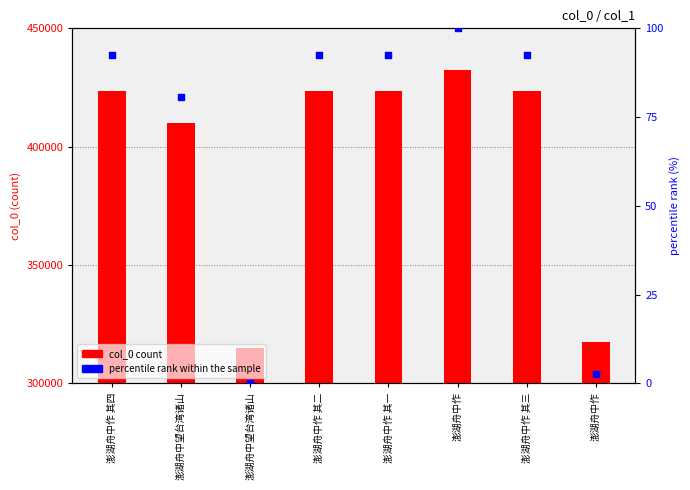

Is the value of col_0 at 澎湖舟中作 其三 greater than the value of percentile rank within the sample at 澎湖舟中作 其一?

Yes